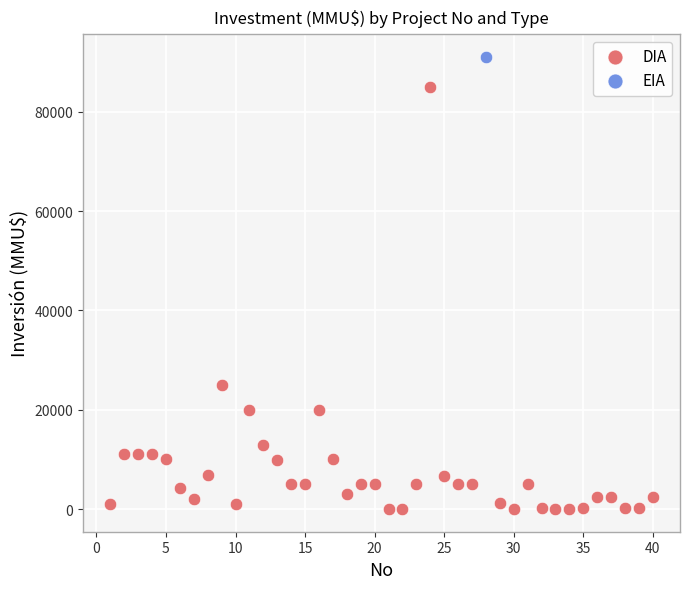

What are all the series names shown in the legend?

DIA, EIA